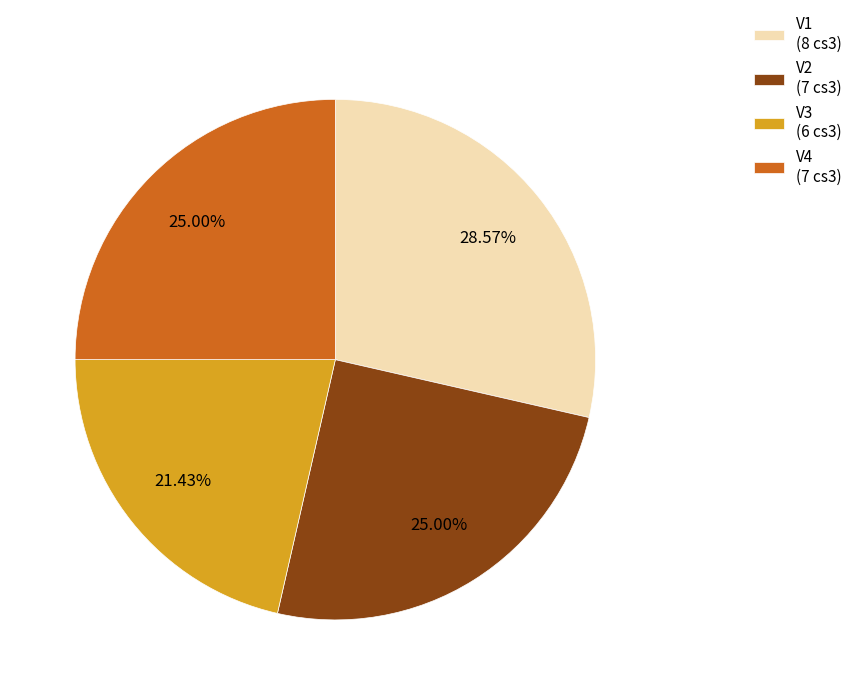

Which slice is the smallest?

V3